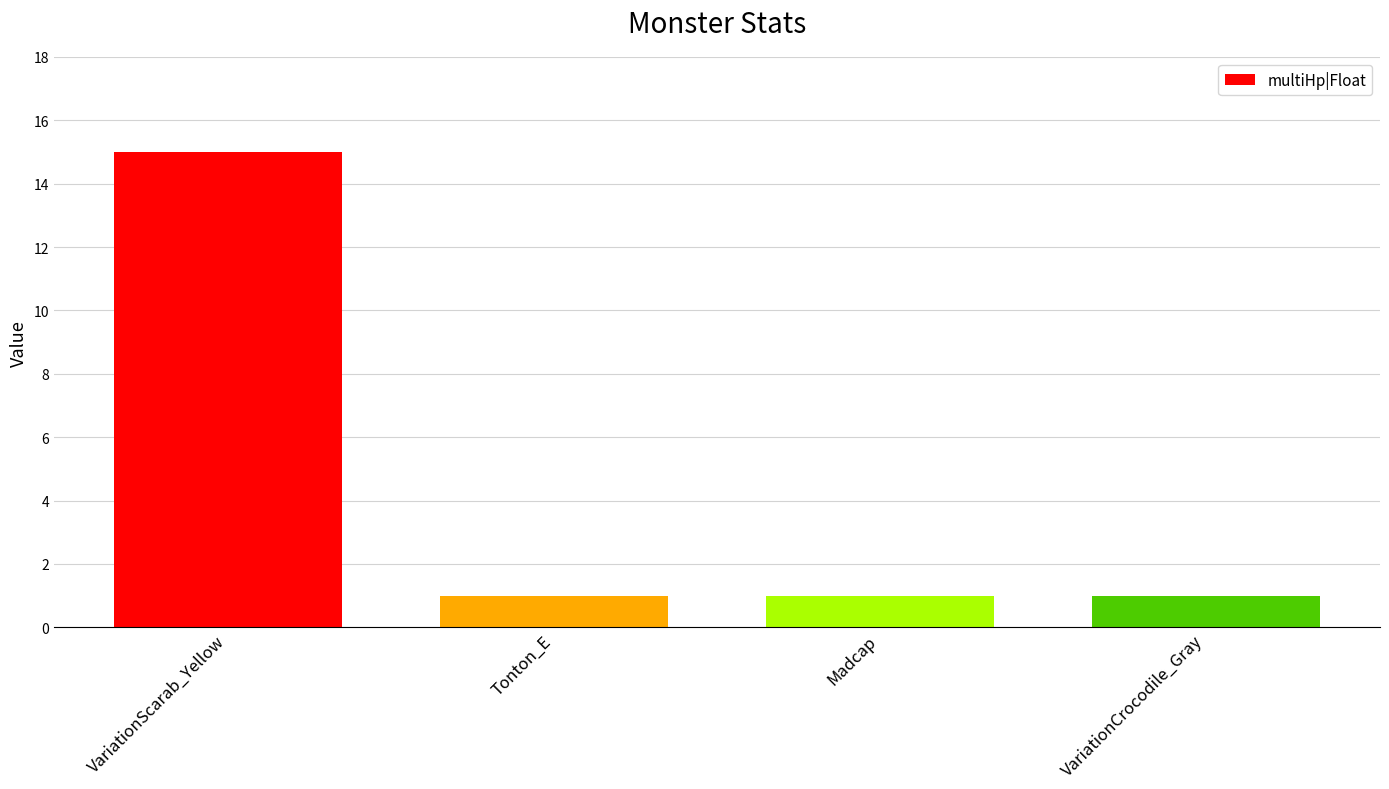

What is the maximum value shown in the chart?

15